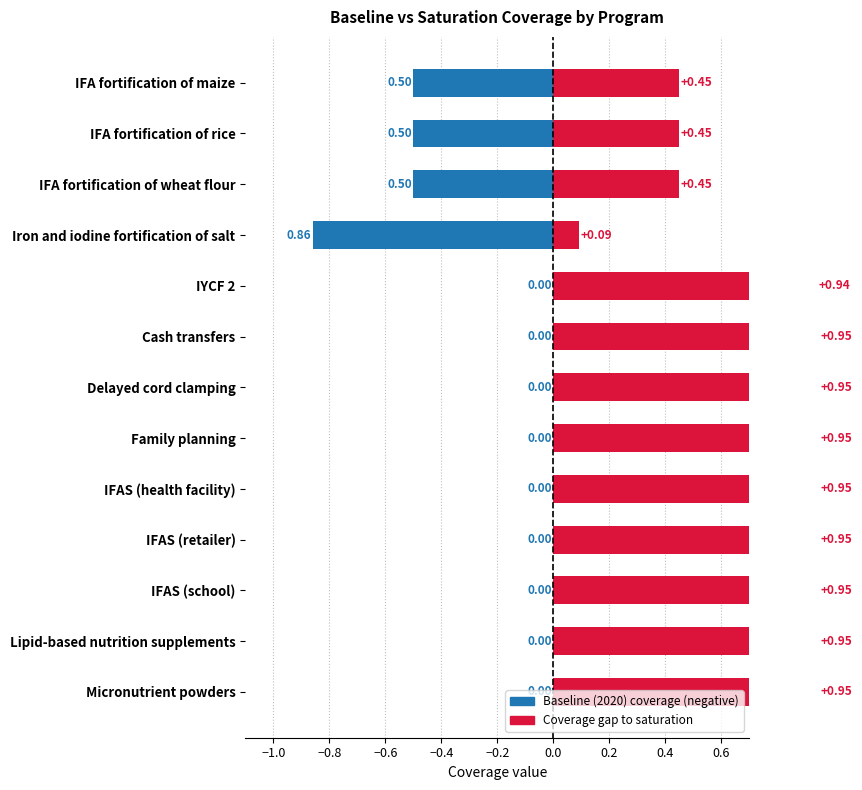

Between Family planning and IFAS (retailer), which series saw the biggest shift?

Baseline (2020) coverage